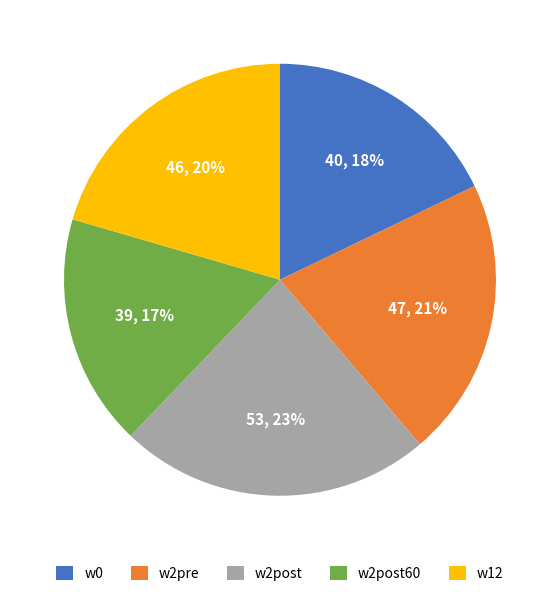

To the nearest percent, what portion does w2pre represent?

21%